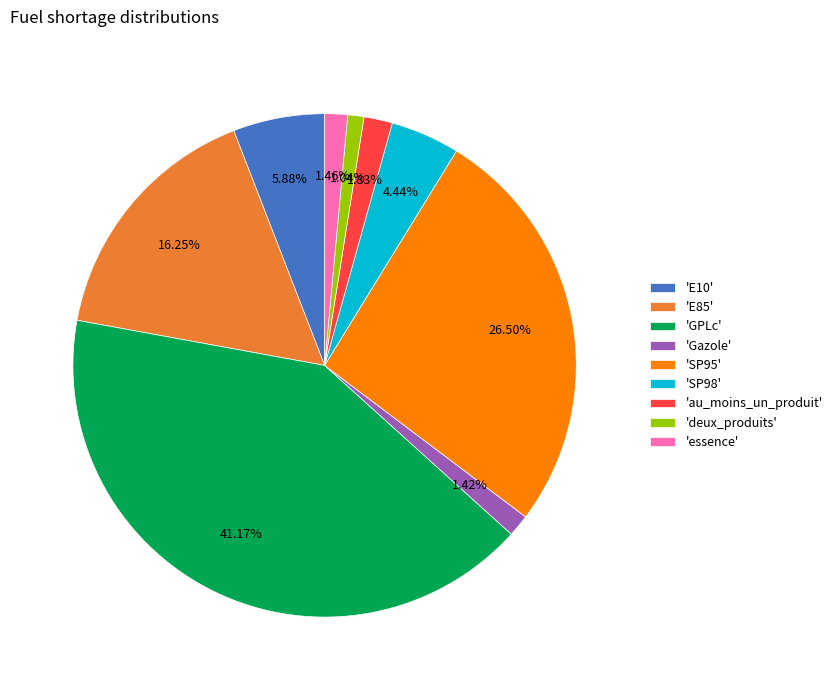

Approximately how many times larger is the value at 'E85' compared to 'essence'?

11.1